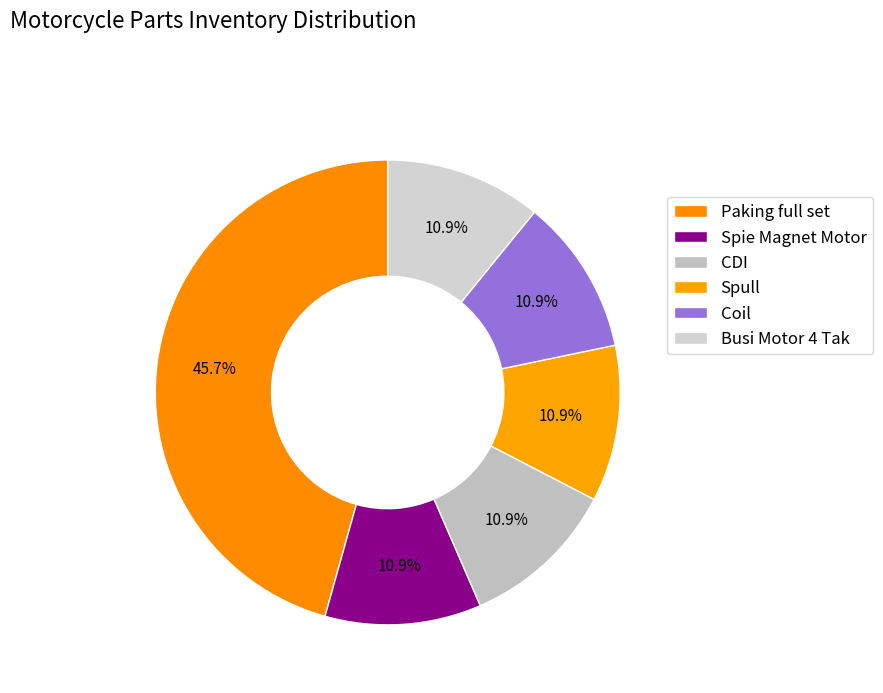

Count the number of slices in the pie.

6